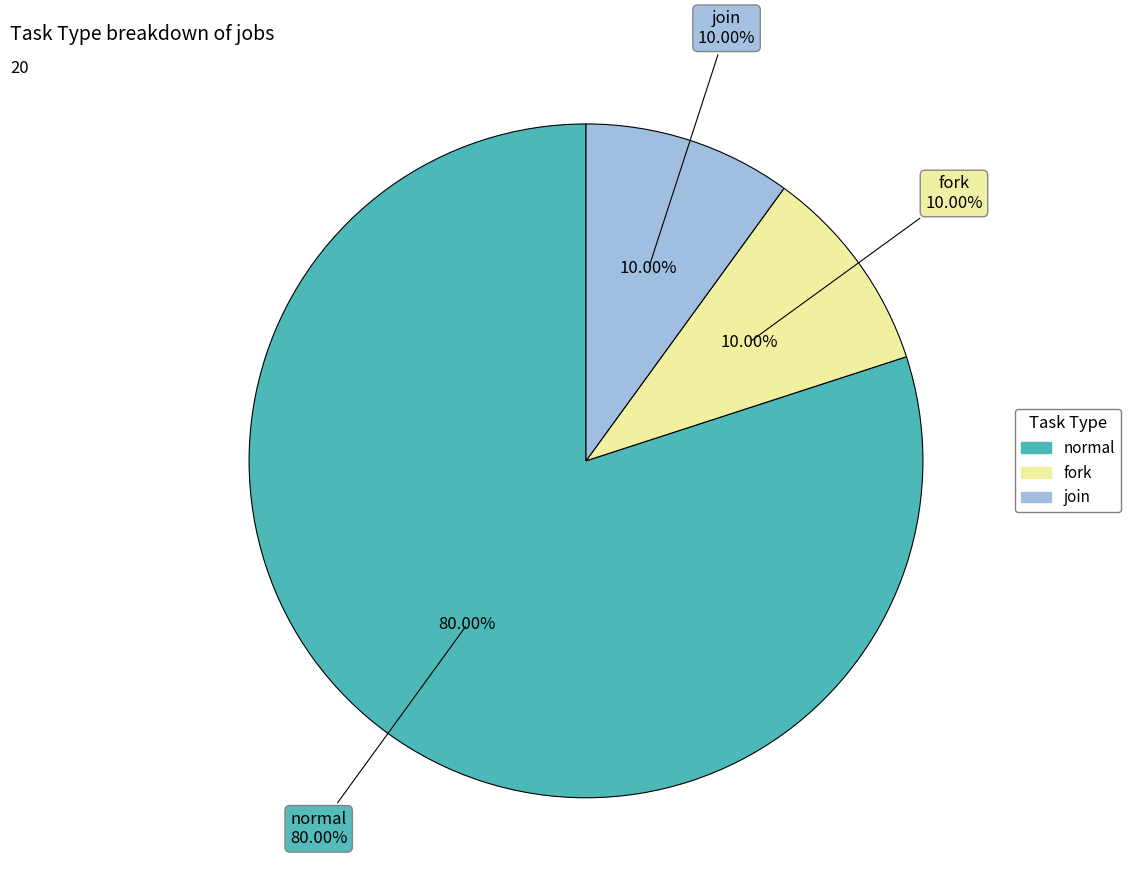

Count the number of slices in the pie.

3